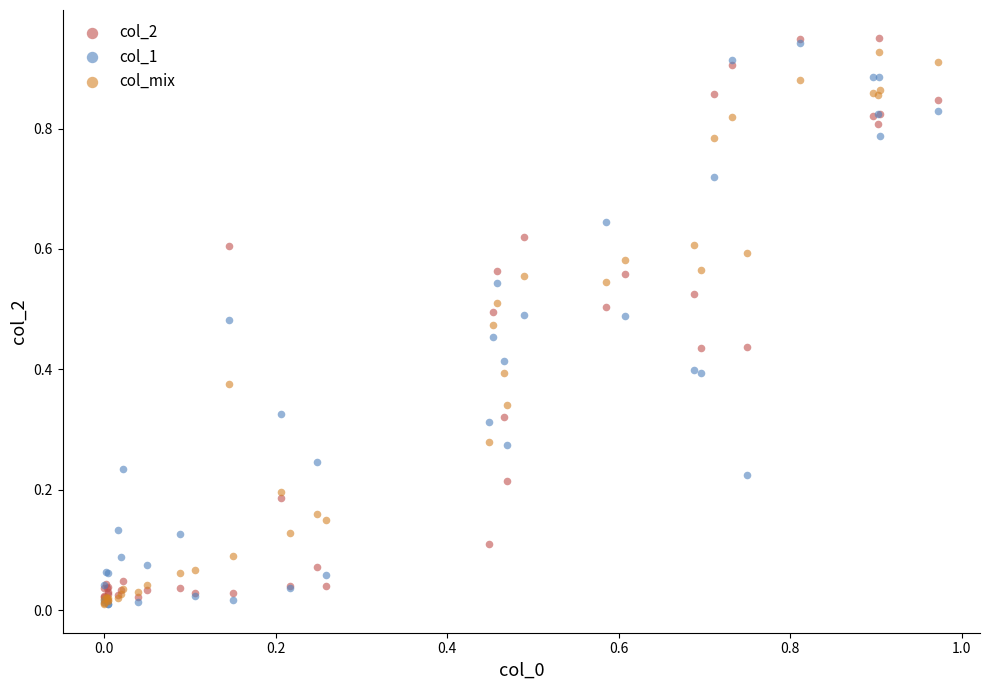

What are all the series names shown in the legend?

col_2, col_1, col_mix